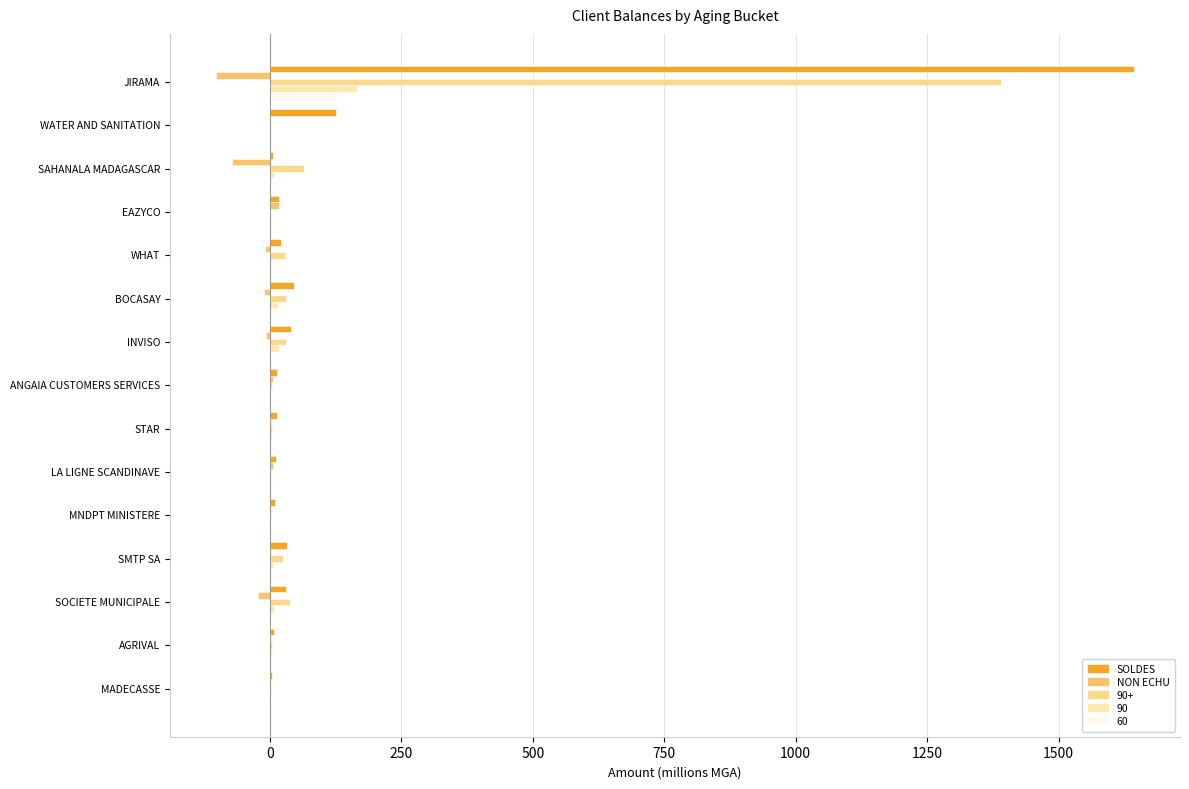

How many data points does each series have?

15